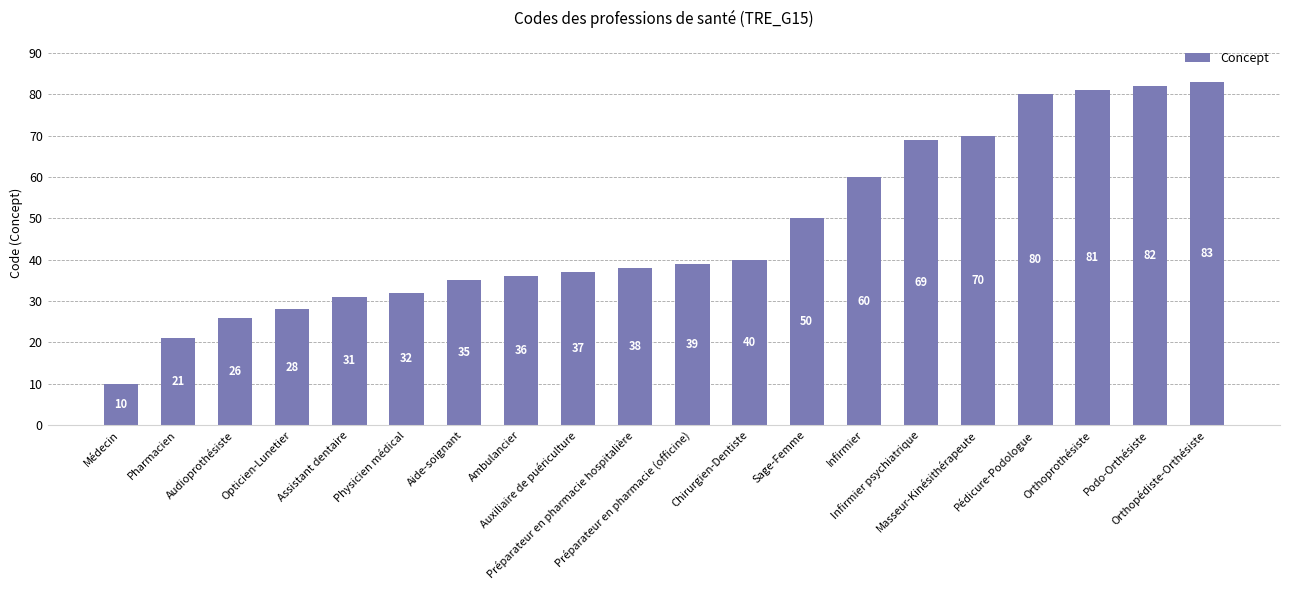

List the labels in order of value, largest first.

Orthopédiste-Orthésiste, Podo-Orthésiste, Orthoprothésiste, Pédicure-Podologue, Masseur-Kinésithérapeute, Infirmier psychiatrique, Infirmier, Sage-Femme, Chirurgien-Dentiste, Préparateur en pharmacie (officine), Préparateur en pharmacie hospitalière, Auxiliaire de puériculture, Ambulancier, Aide-soignant, Physicien médical, Assistant dentaire, Opticien-Lunetier, Audioprothésiste, Pharmacien, Médecin